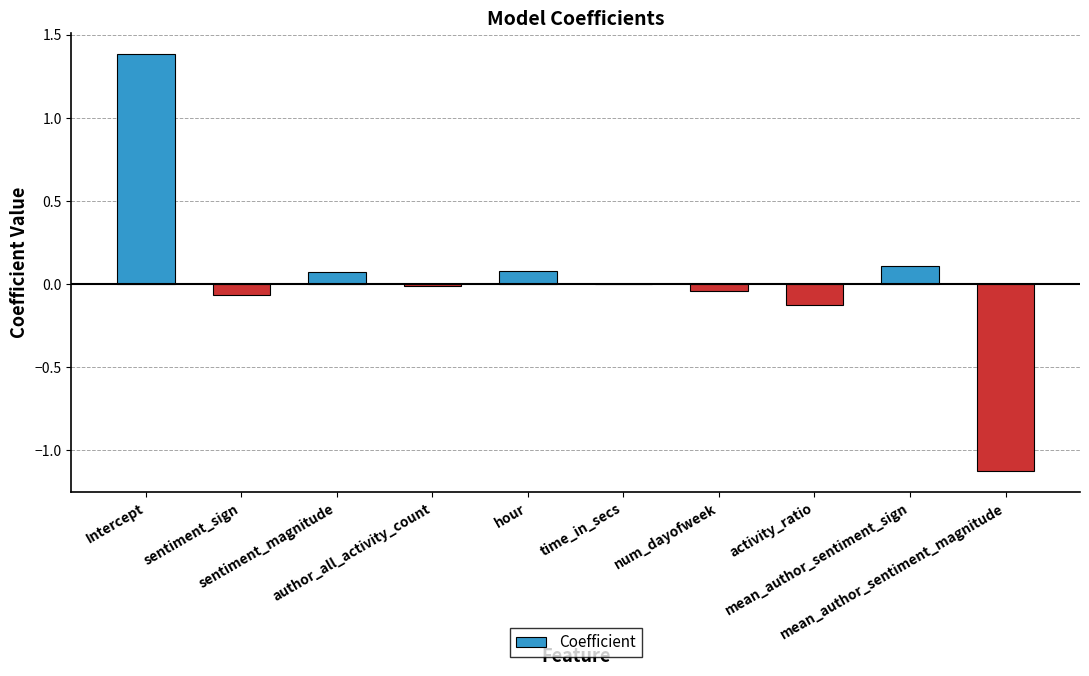

What is the sum of all values?

0.3